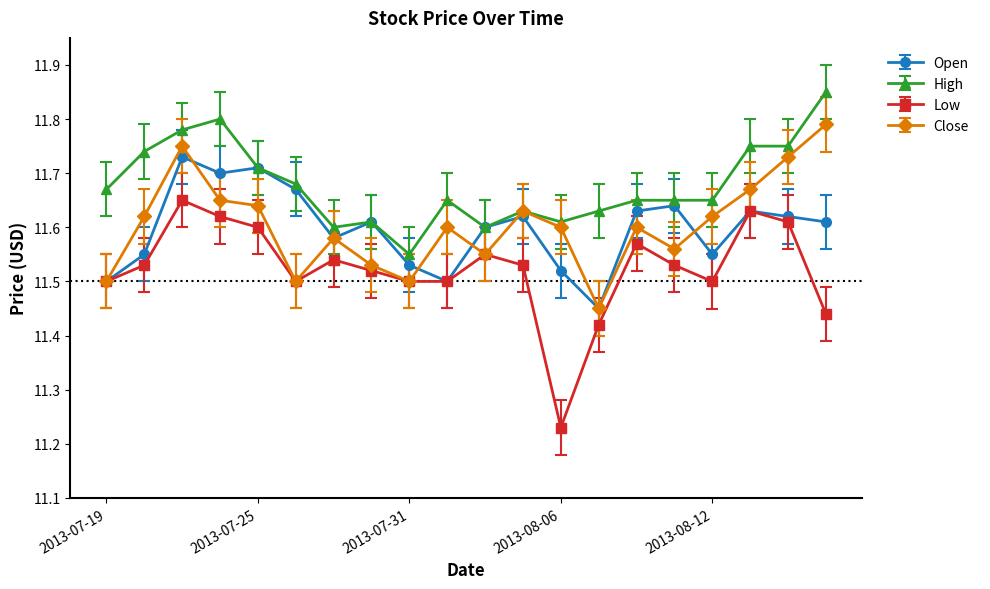

List the series in order of their peak value, highest first.

High, Close, Open, Low